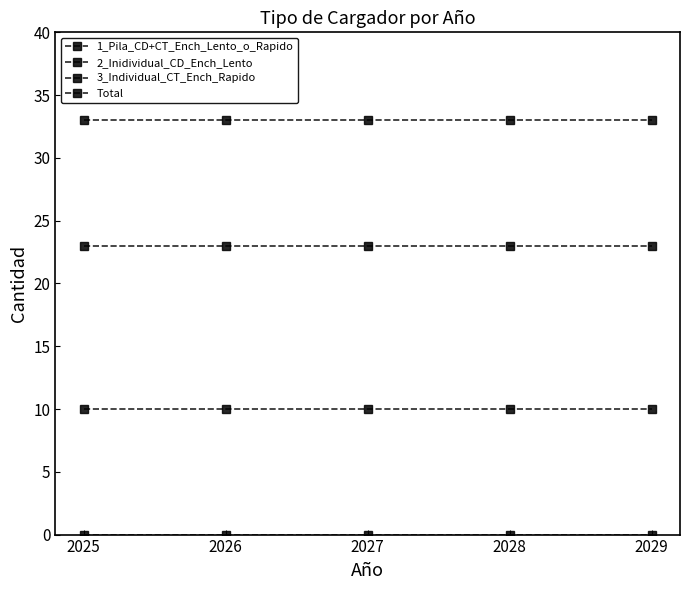

How many lines are shown in the chart?

4